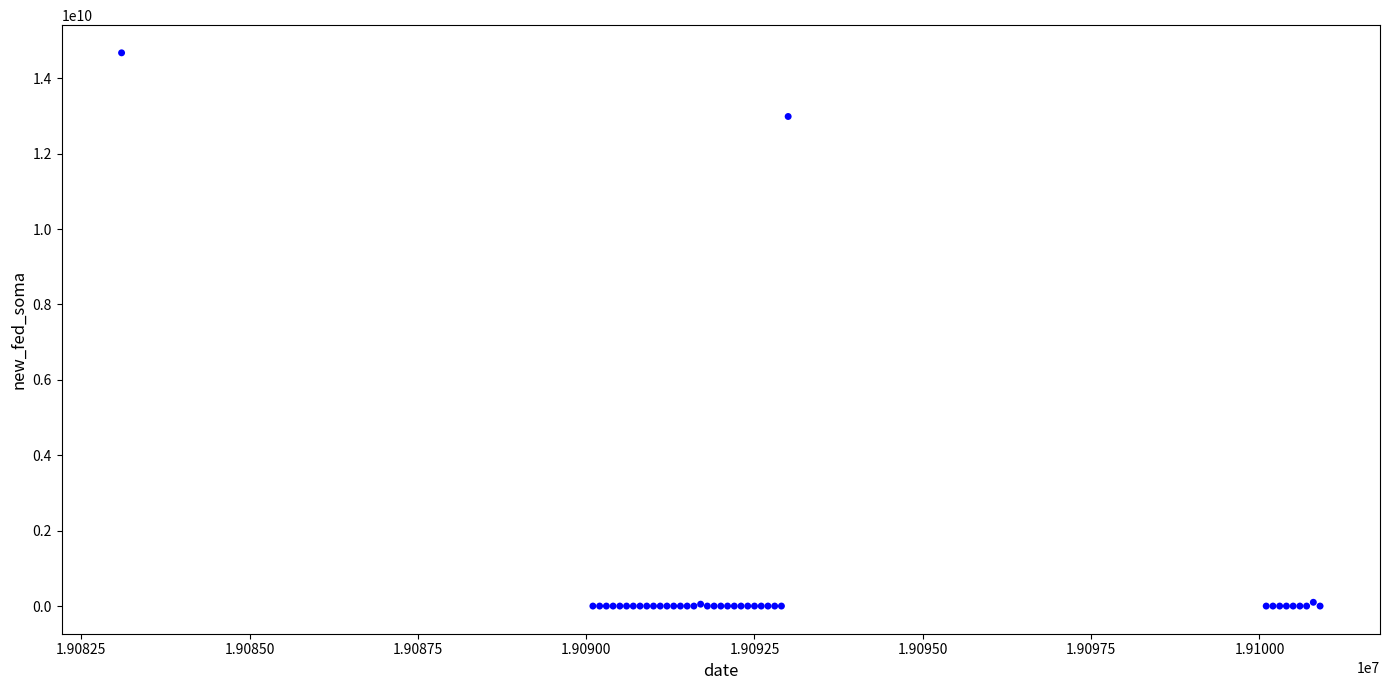

What Y value in the scatter plot is closest to 7336848750?

12985231900